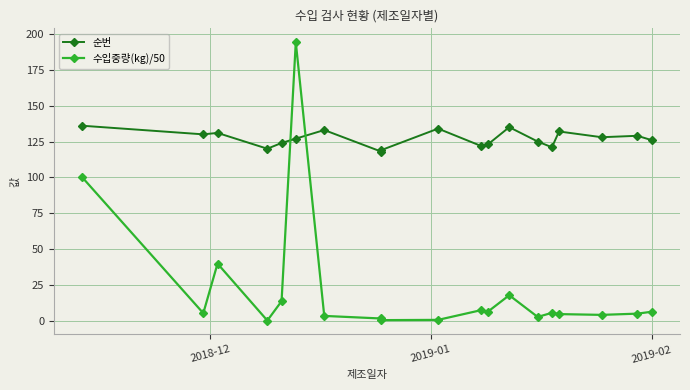

Does the chart display data point markers on the line(s)?

Yes